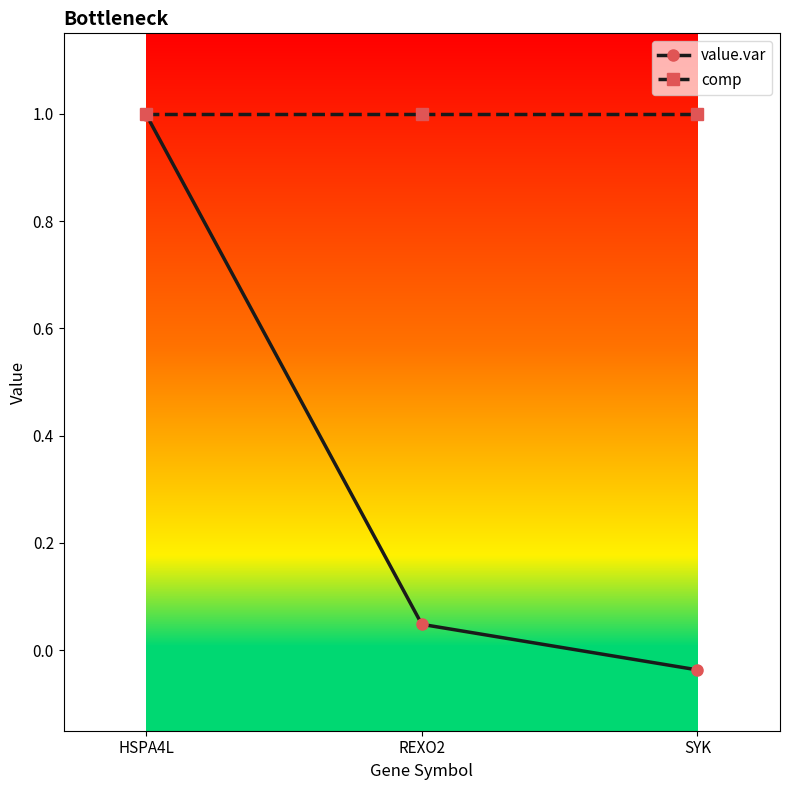

The comp series shows 1.0 at REXO2. True or false?

True